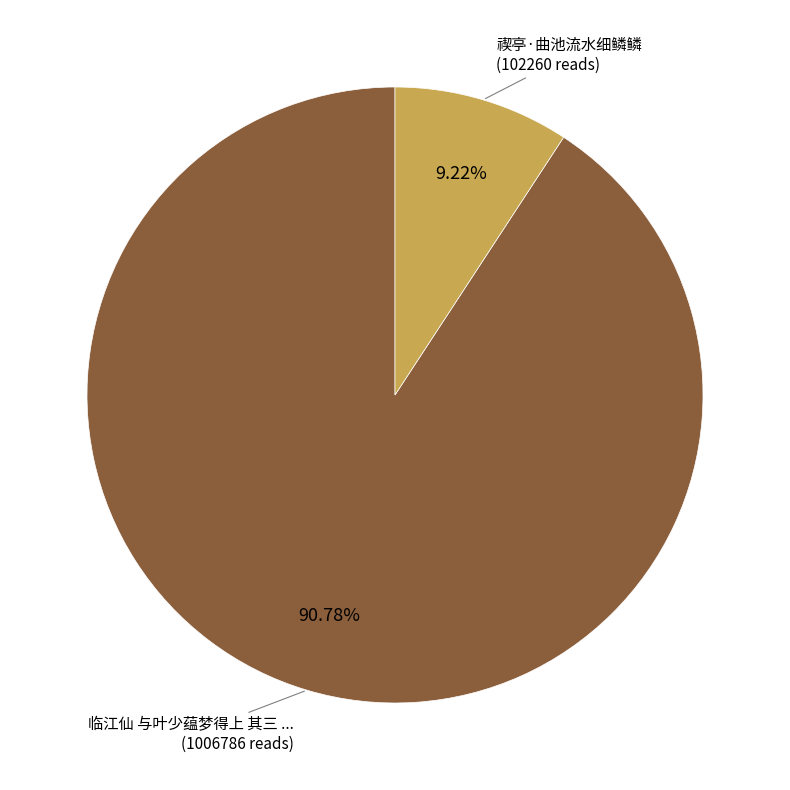

Does any single category account for the majority?

Yes